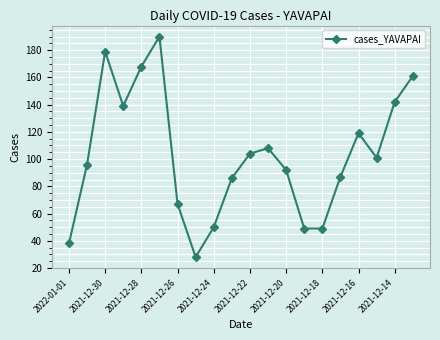

Reading right to left, extract all data points from this chart.

161	142	101	119	87	49	49	92	108	104	86	50	28	67	190	168	139	179	96	38